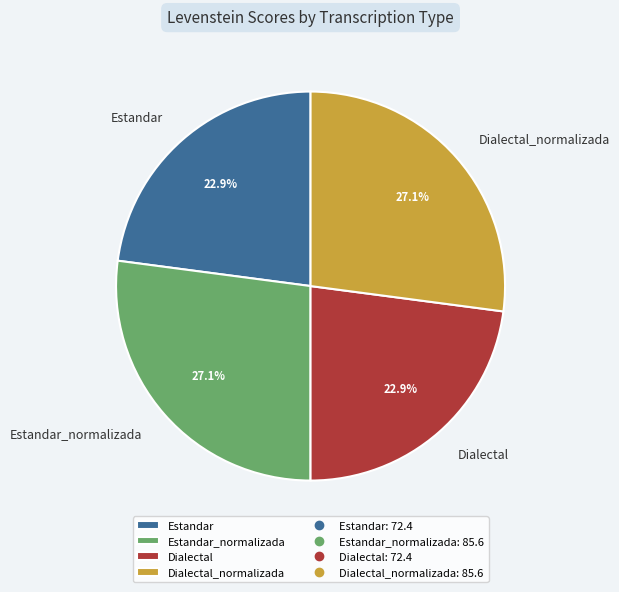

Does Dialectal represent more than half of the total?

No